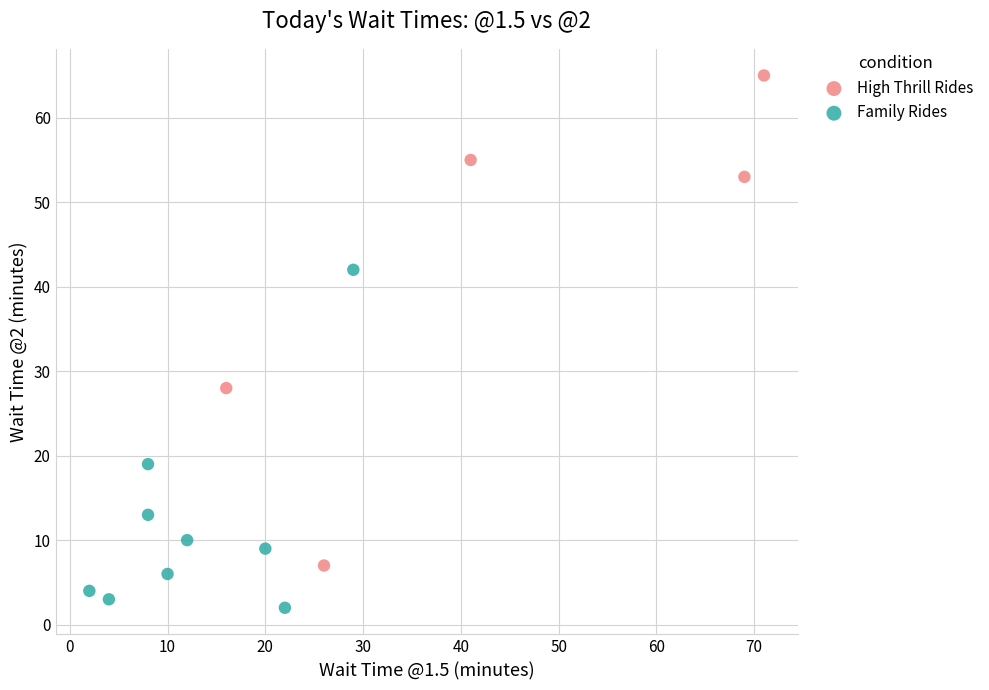

Which series reaches the maximum Y coordinate?

High Thrill Rides